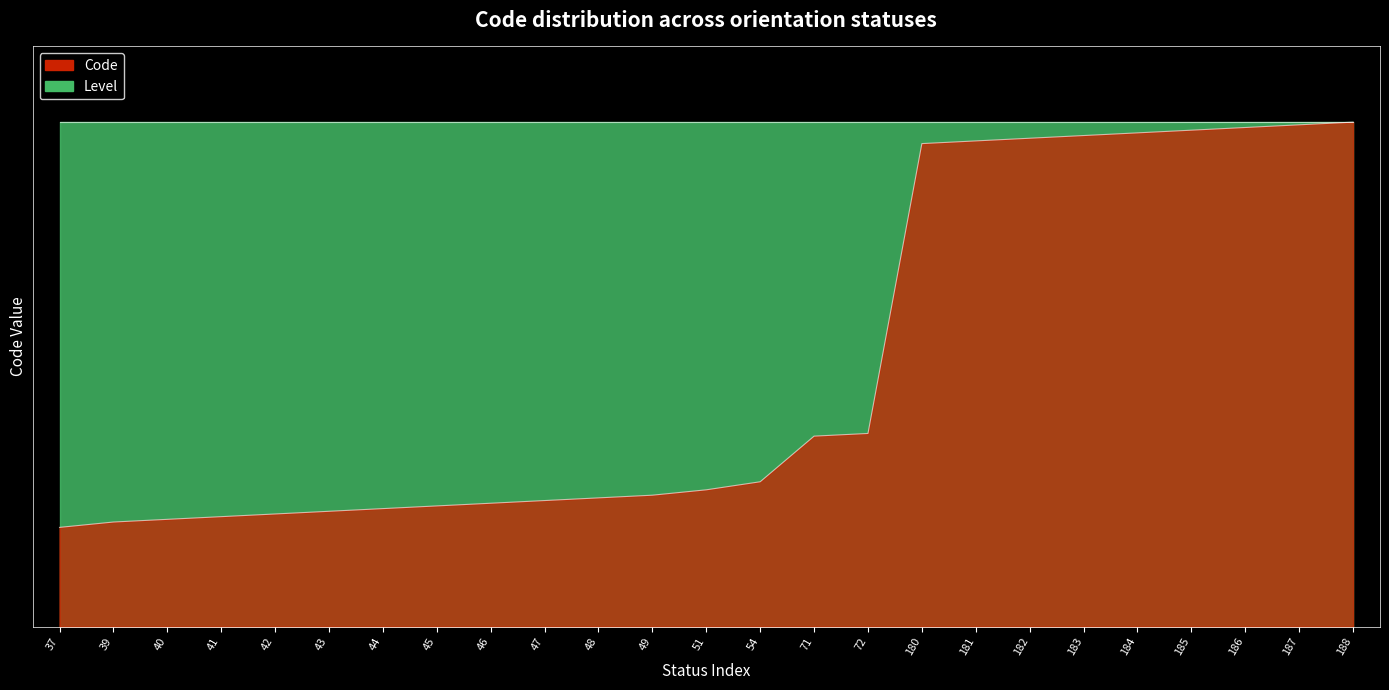

Reading left to right, extract all data points from this chart.

37=4.9	39=5.2	40=5.3	41=5.5	42=5.6	43=5.7	44=5.9	45=6.0	46=6.1	47=6.2	48=6.4	49=6.5	51=6.8	54=7.2	71=9.4	72=9.6	180=23.9	181=24.1	182=24.2	183=24.3	184=24.5	185=24.6	186=24.7	187=24.9	188=25.0